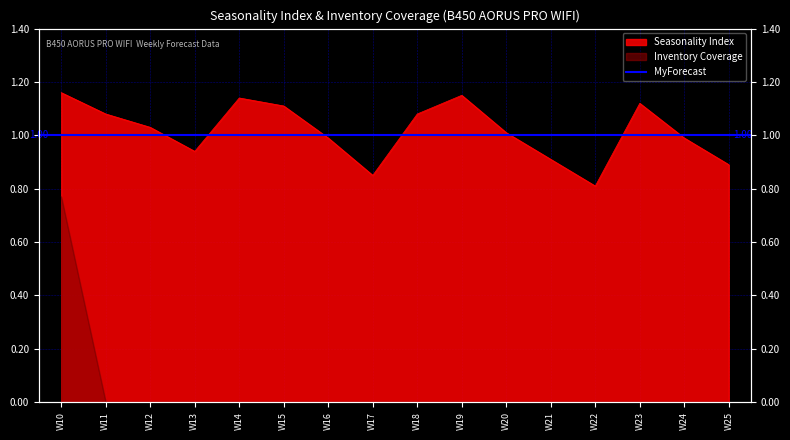

The value of Inventory Coverage at W24 is 0.3. True or false?

False